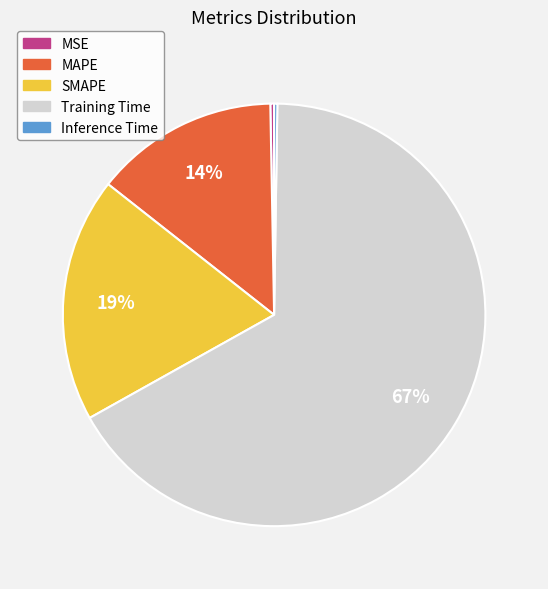

The Training Time slice represents 59% of the pie. True or false?

False